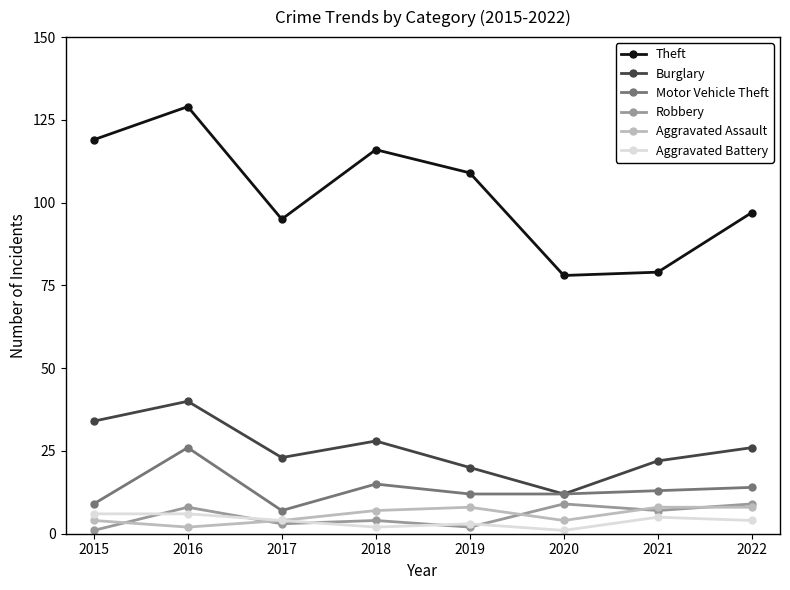

In Robbery, how many points are lower than both neighbors (excluding endpoints)?

3